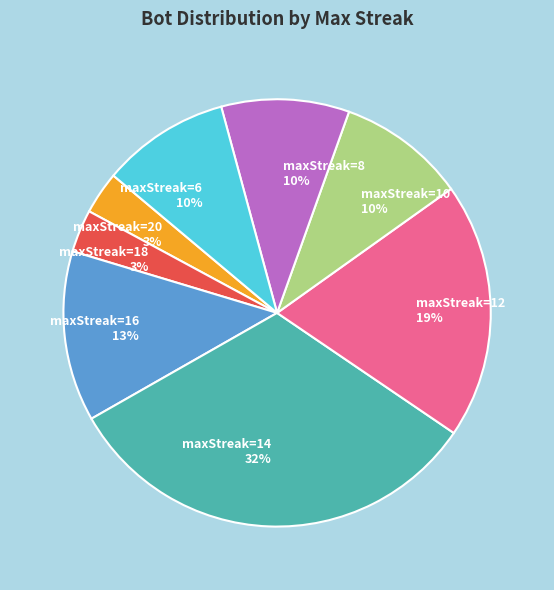

What is the ratio of the value at maxStreak=6 to the value at maxStreak=12?

0.5